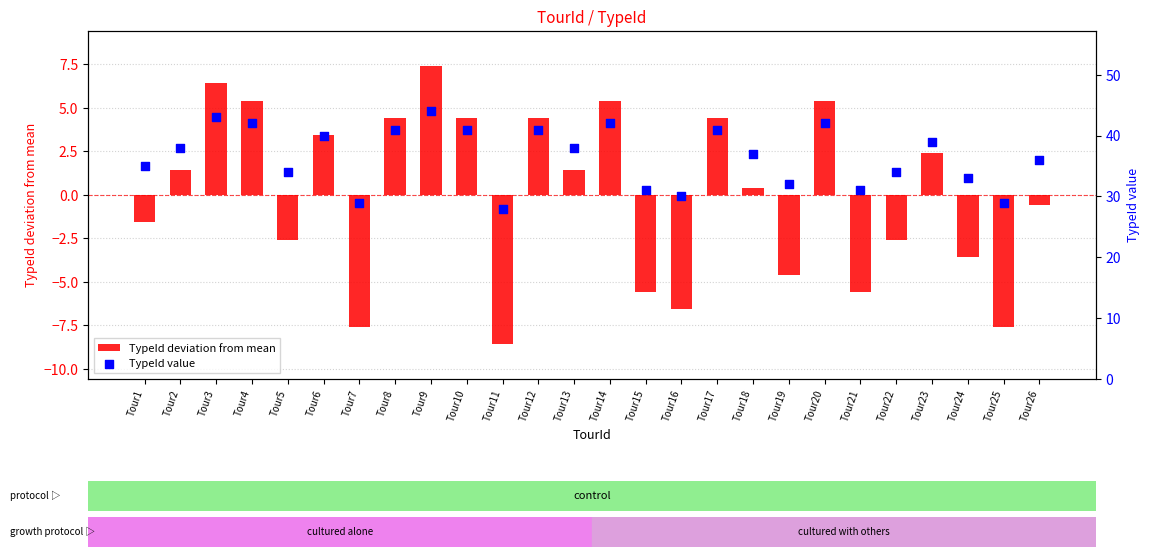

Which series has the largest Y range (max minus min)?

TypeId deviation from mean